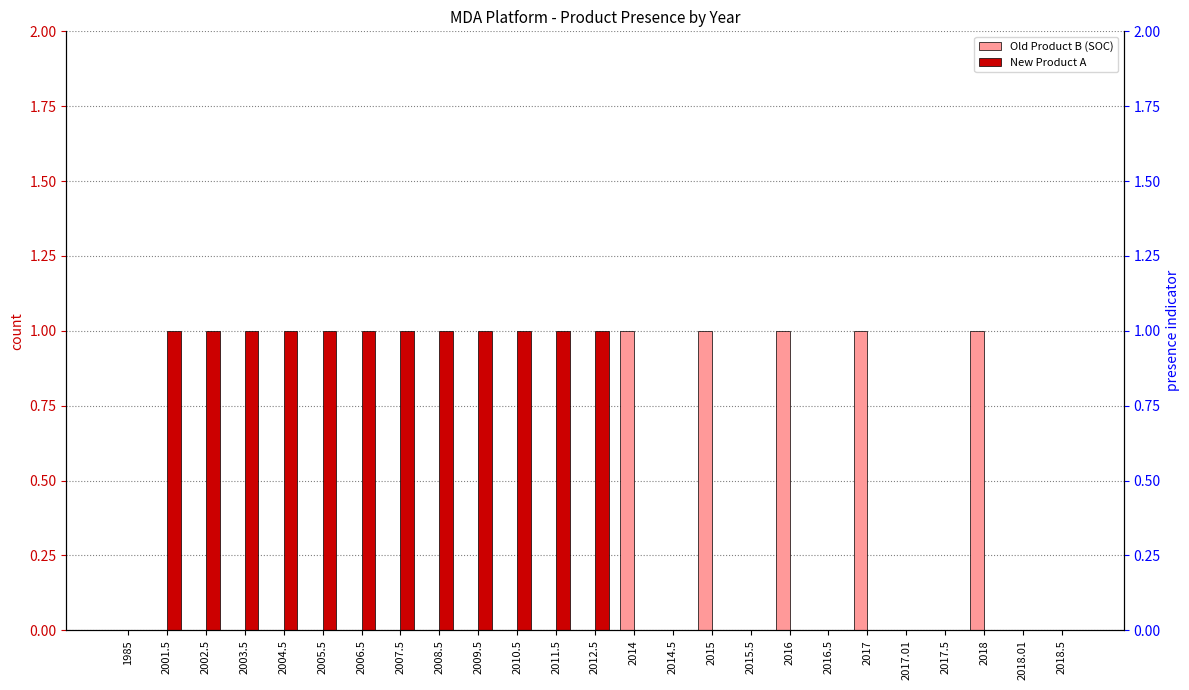

What is the label of the 23rd bar from the left?

2018